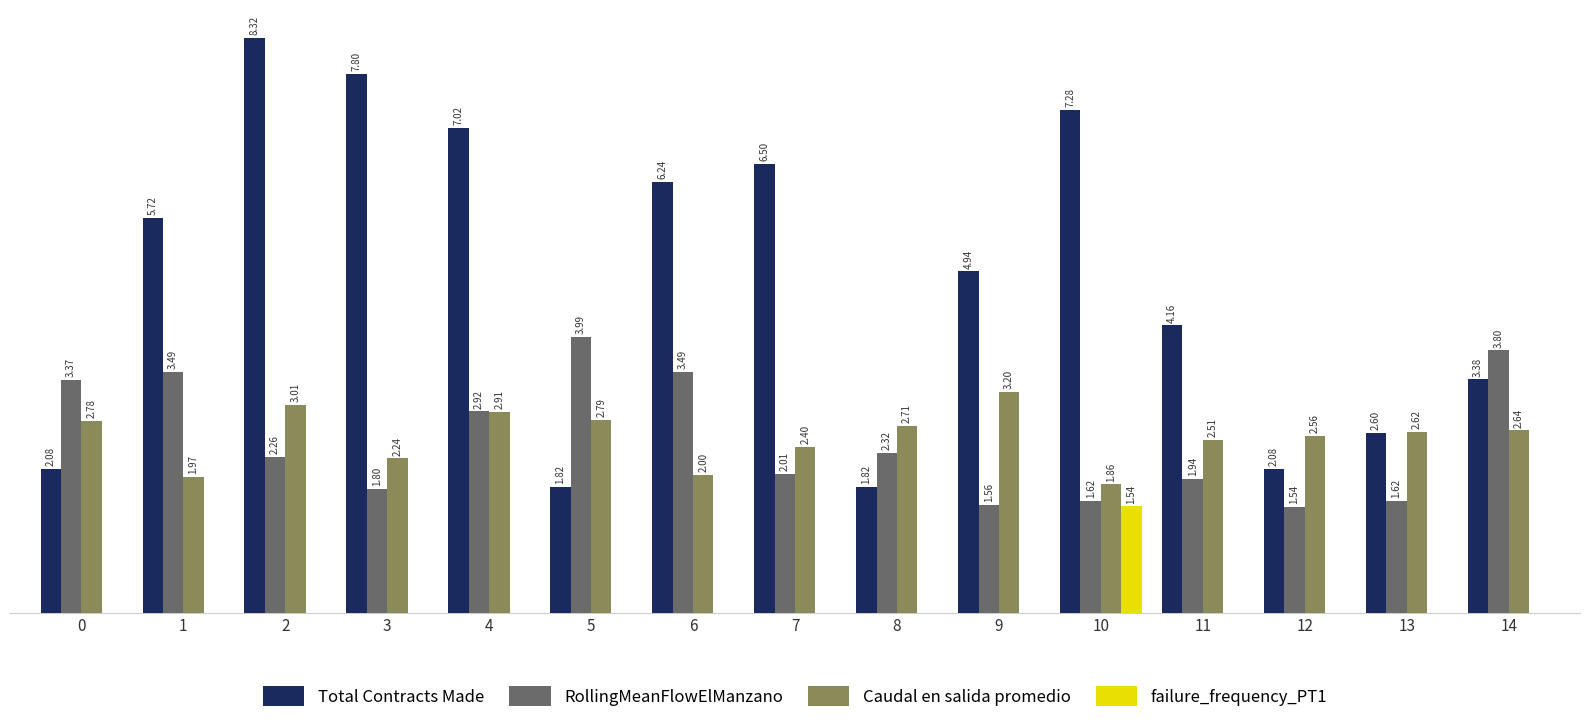

Between 7 and 13, which series saw the biggest shift?

Total Contracts Made